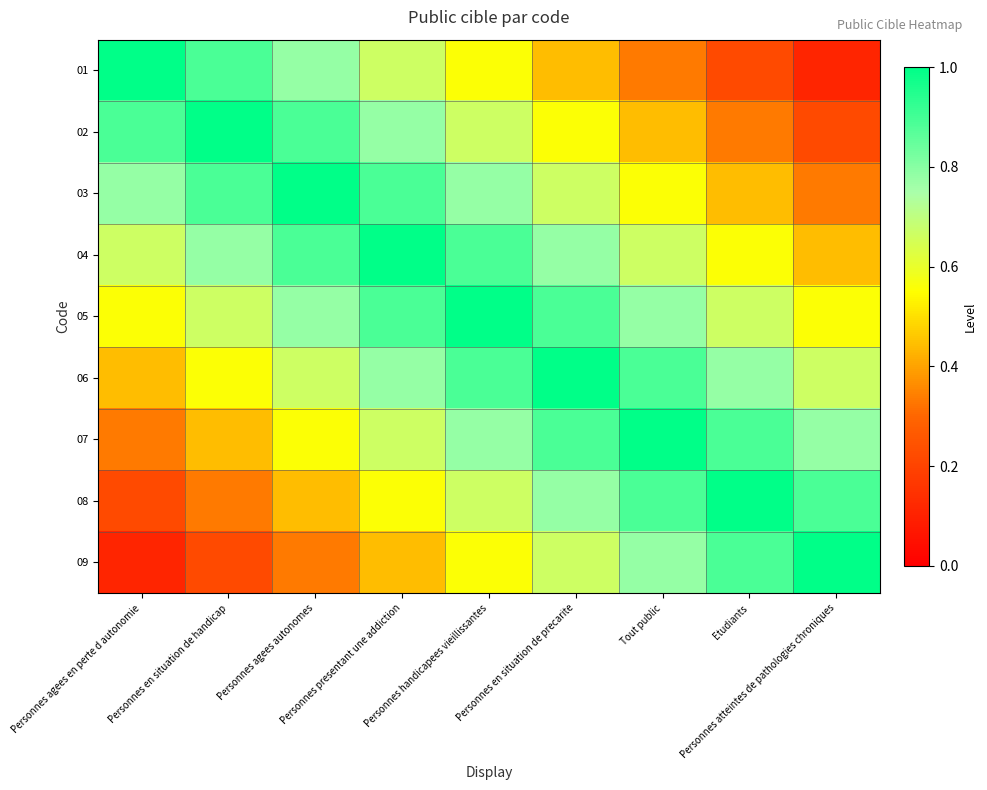

At how many categories does at least one series exceed 0?

9